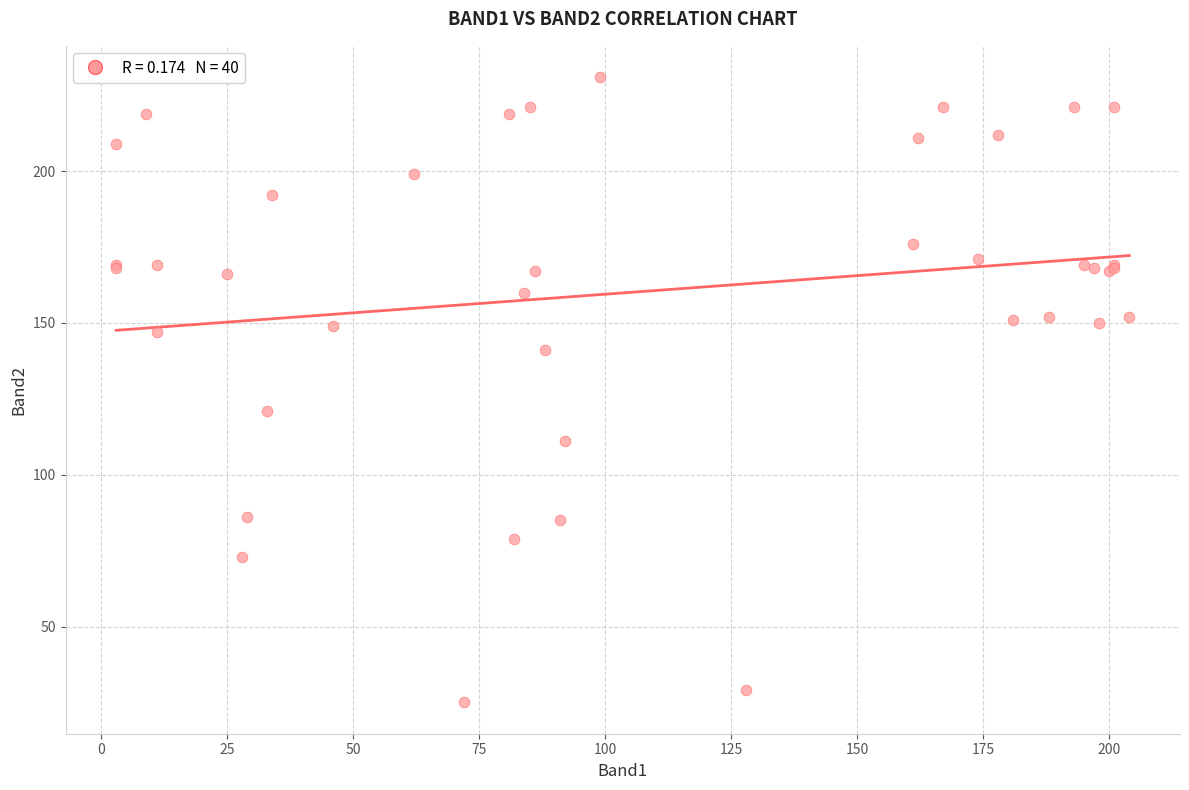

What Y value in the scatter plot is closest to 128?

121